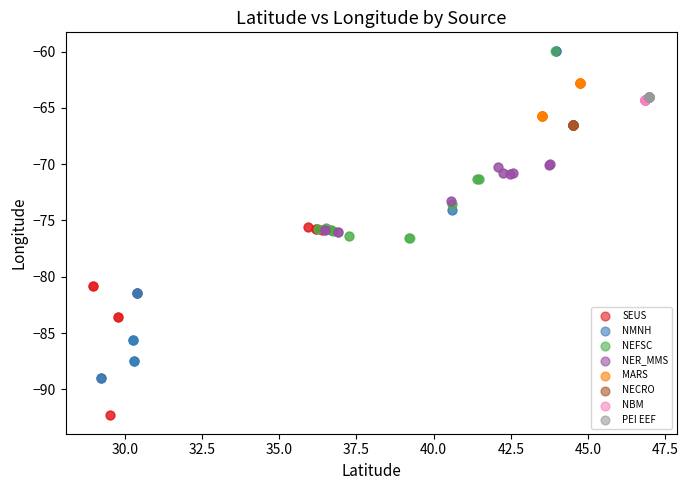

Which series reaches the minimum Y coordinate?

SEUS